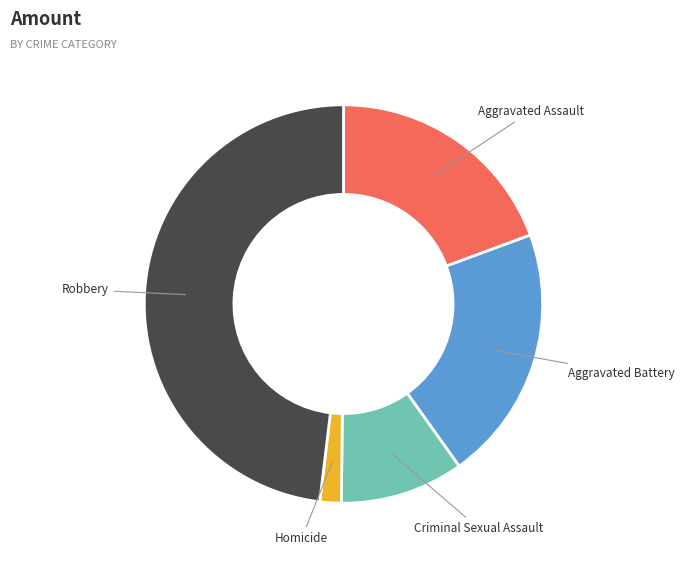

Is there any slice that represents more than half of the pie?

No